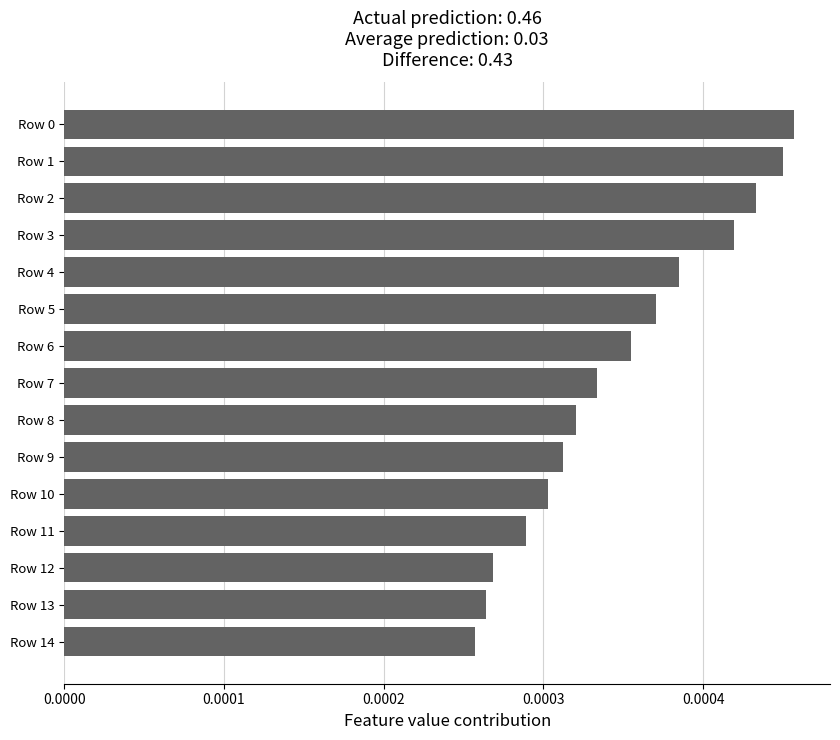

Which has a higher value, Row 5 or Row 7?

Row 5